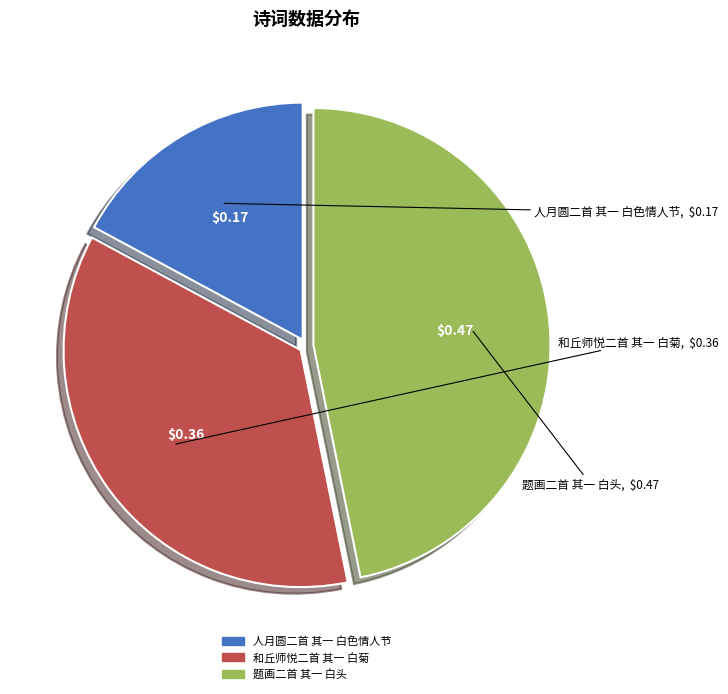

The 题画二首 其一 白头 slice represents 42% of the pie. True or false?

False